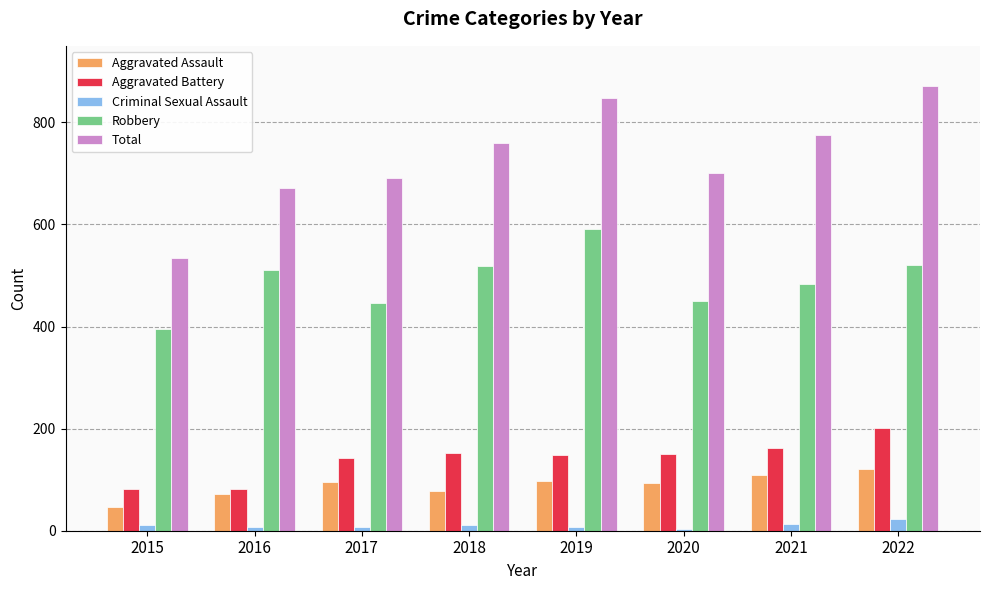

True or false: Criminal Sexual Assault has a value of 11 at 2018.

True